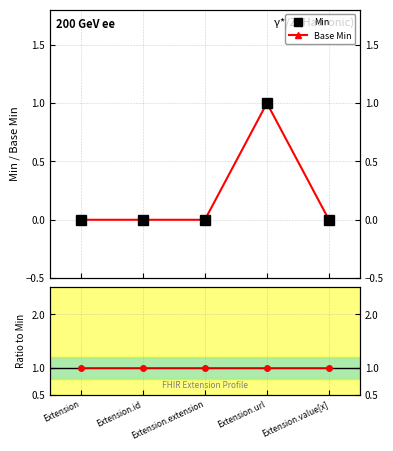

Reading left to right, list all the values displayed in this chart.

Min: Extension=0	Extension.id=0	Extension.extension=0	Extension.url=1	Extension.value[x]=0
Base Min: Extension=0	Extension.id=0	Extension.extension=0	Extension.url=1	Extension.value[x]=0
Ratio to Min: Extension=1	Extension.id=1	Extension.extension=1	Extension.url=1	Extension.value[x]=1